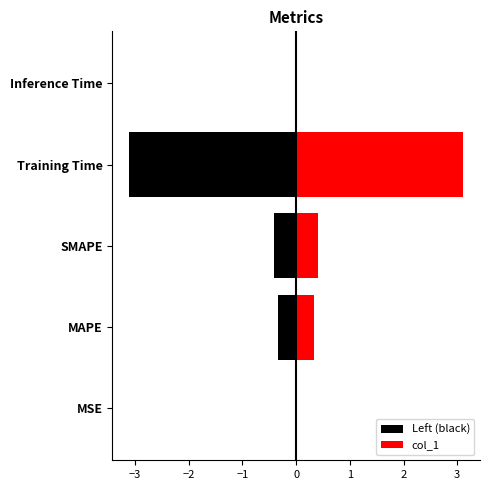

The Left (black) series shows -0.1 at SMAPE. True or false?

False